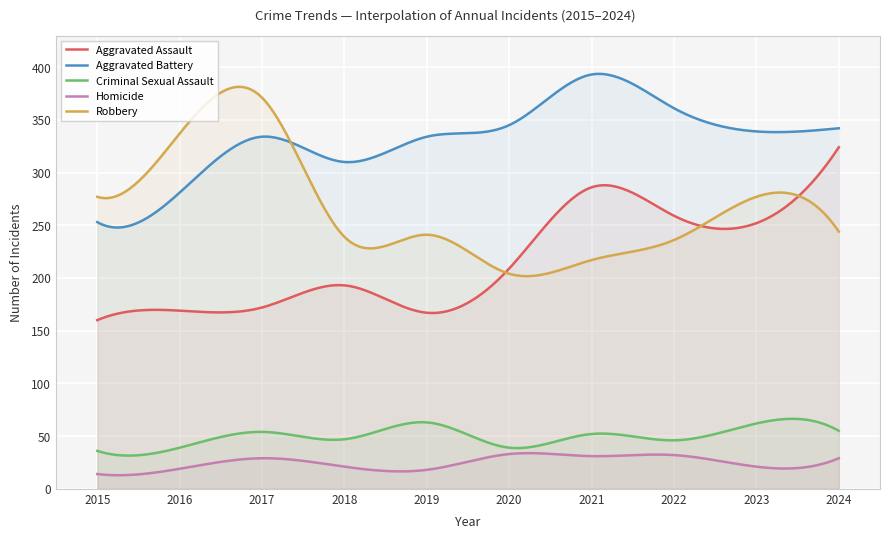

What is the difference between the highest and lowest values at 2020?

312